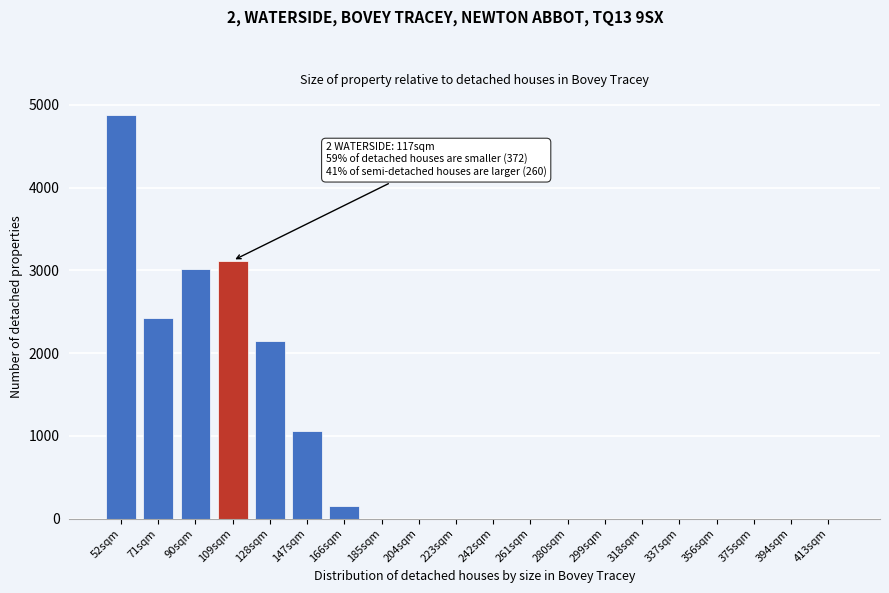

Reading left to right, transcribe all the data shown in this chart.

52sqm=4874	71sqm=2419	90sqm=3020	109sqm=3118	128sqm=2147	147sqm=1064	166sqm=156	185sqm=0	204sqm=0	223sqm=0	242sqm=0	261sqm=0	280sqm=0	299sqm=0	318sqm=0	337sqm=0	356sqm=0	375sqm=0	394sqm=0	413sqm=0